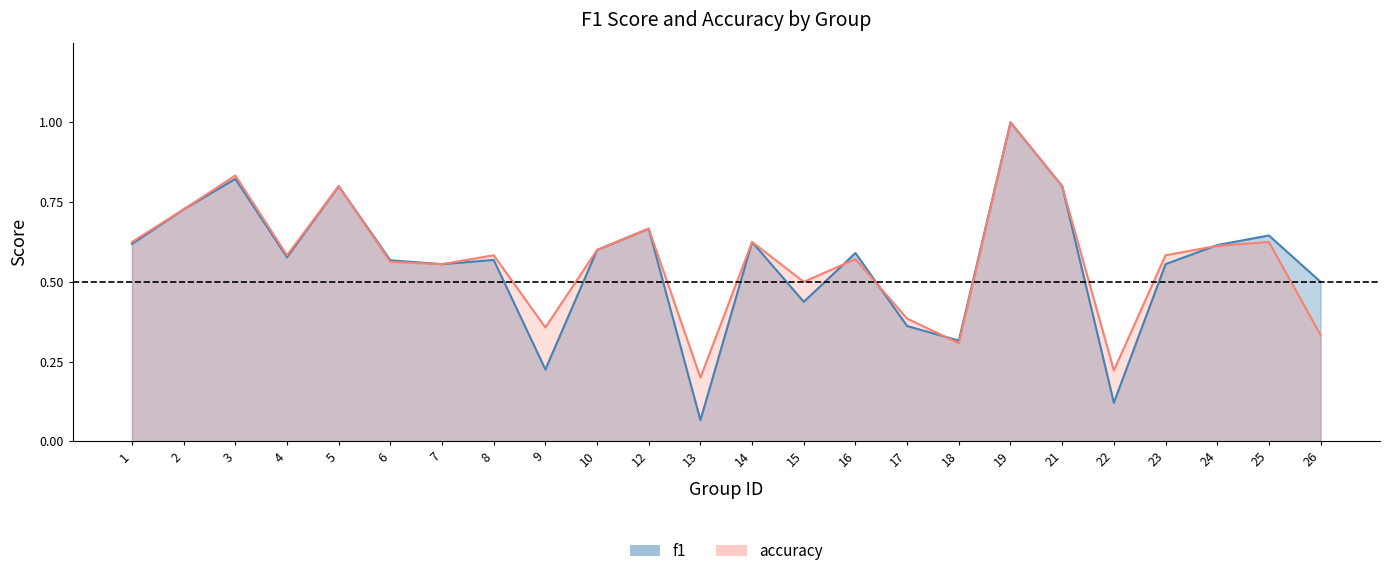

Between 6 and 2, which is larger?

2